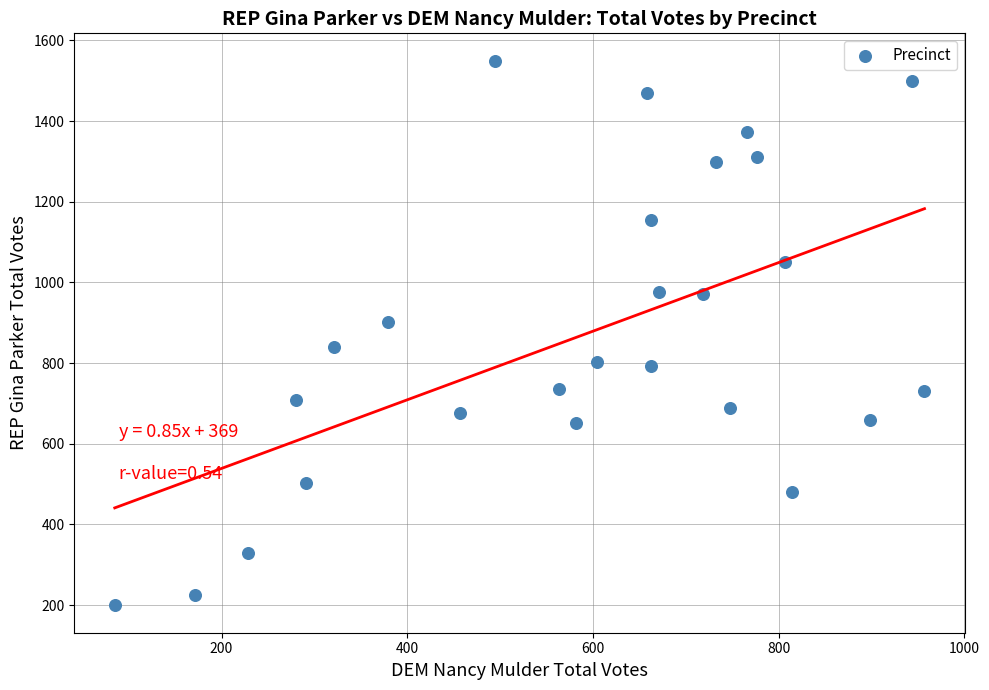

What is the range of Y values (max minus min)?

1351